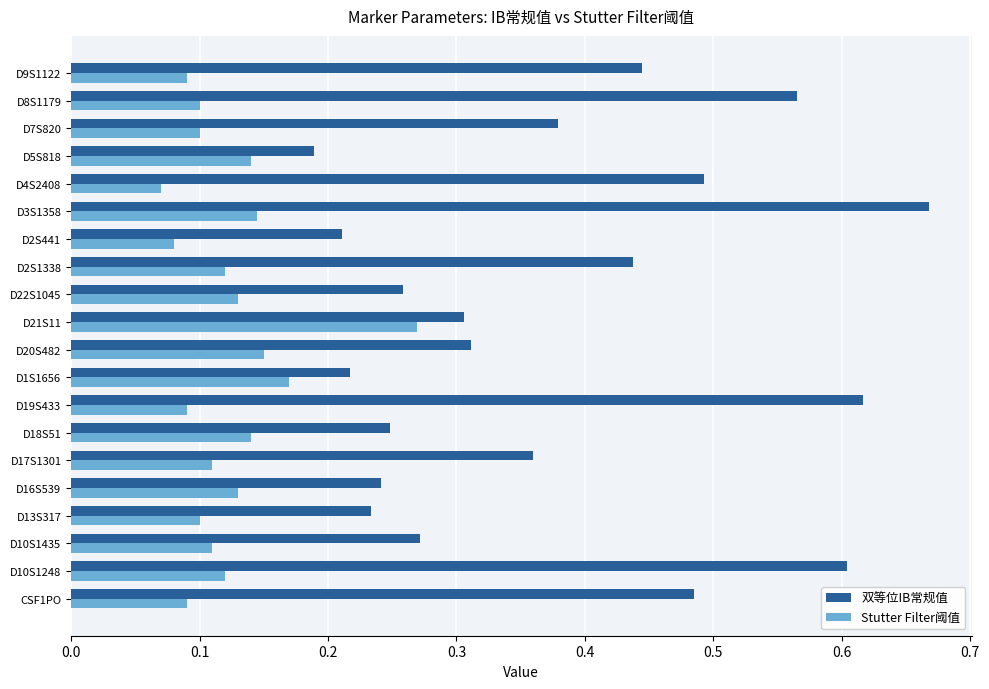

Which label corresponds to the largest value in the chart?

D3S1358